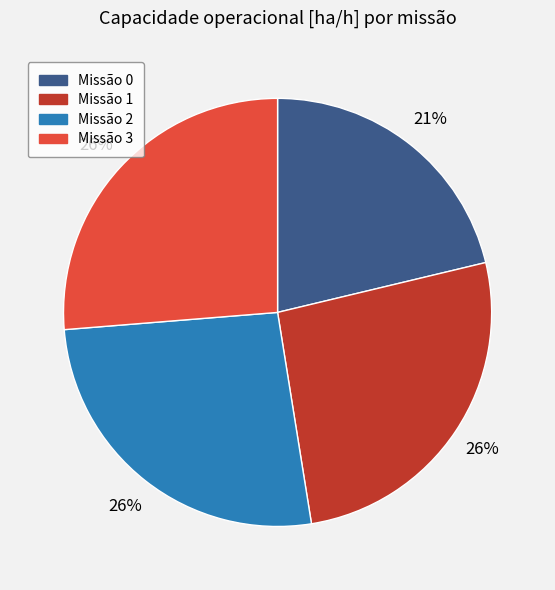

Does any single category account for the majority?

No